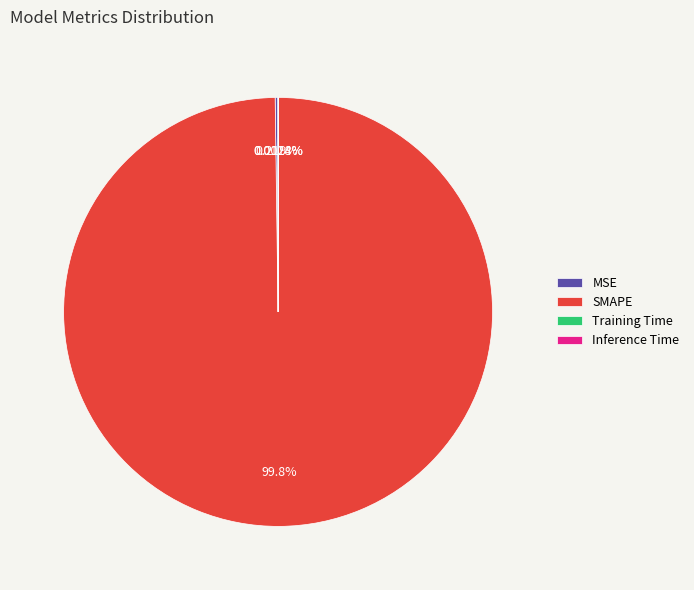

Is there any slice that represents more than half of the pie?

Yes